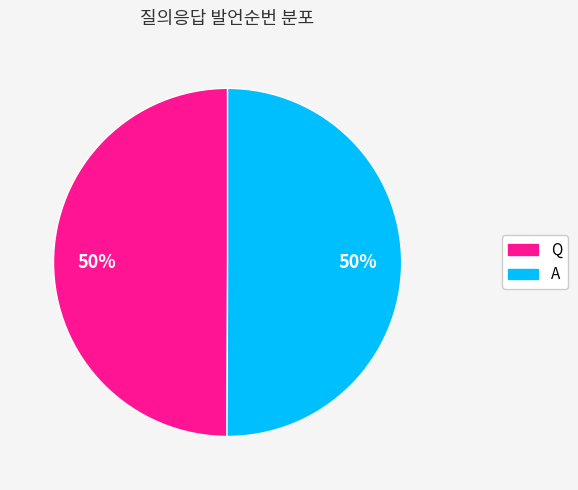

What is the ratio of the value at Q to the value at A?

1.0